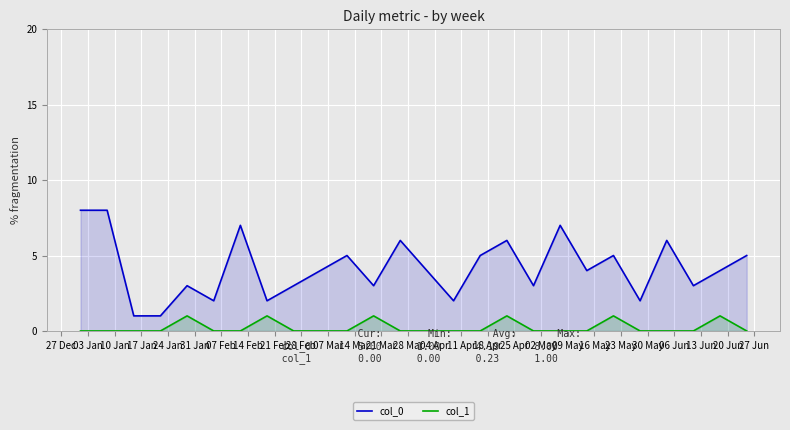

How many lines are shown in the chart?

2